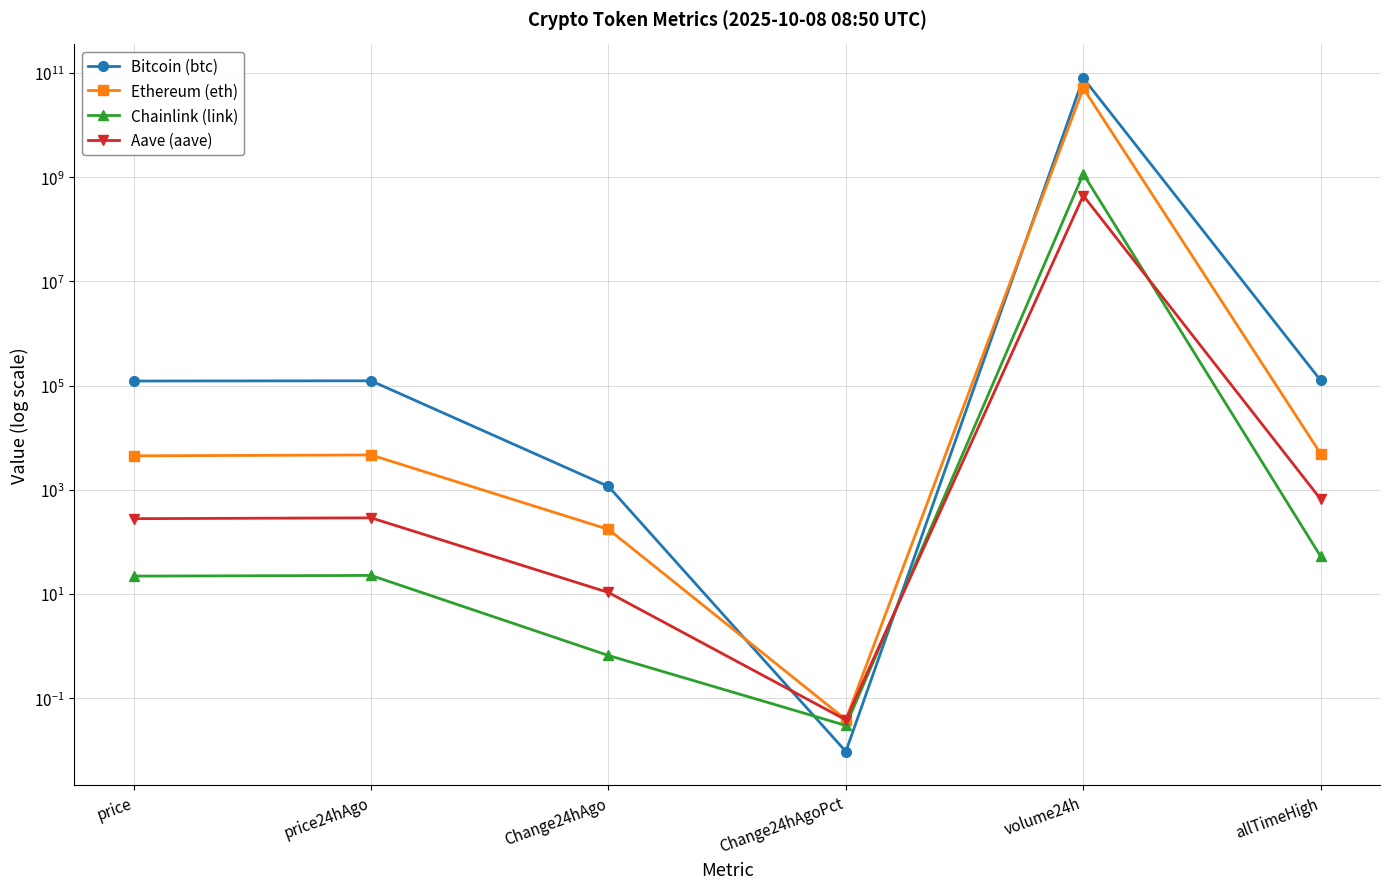

How many times do Chainlink (link) and Aave (aave) cross each other?

2